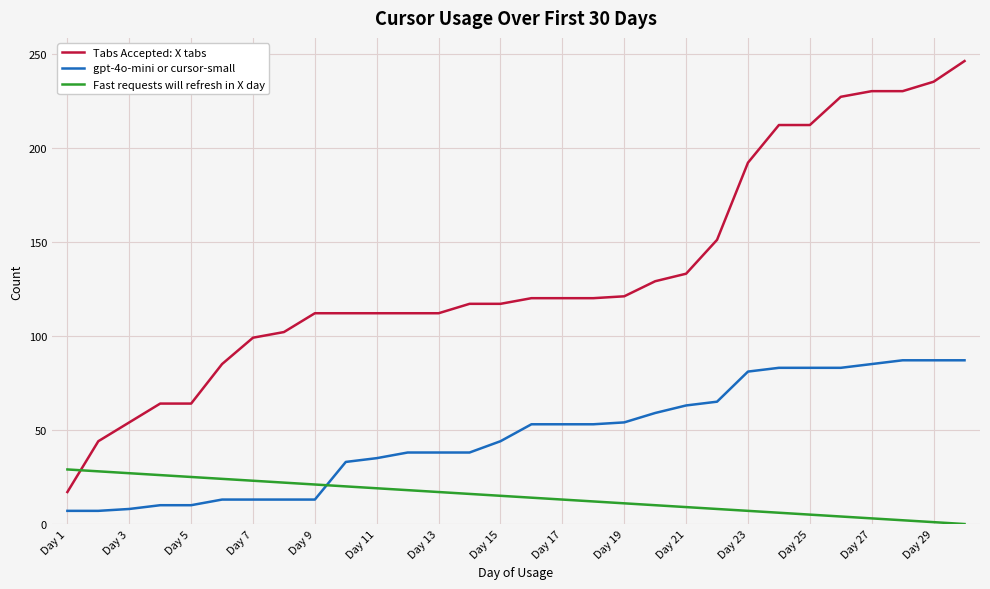

Rank the series by their average value, from highest to lowest.

Tabs Accepted: X tabs, gpt-4o-mini or cursor-small, Fast requests will refresh in X day